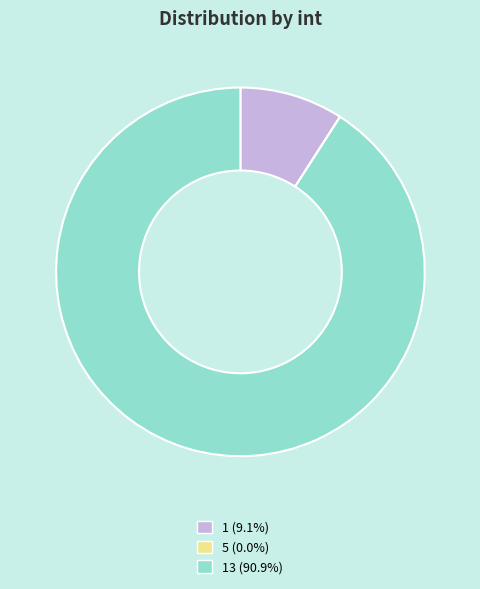

Is there any slice that represents more than half of the pie?

Yes